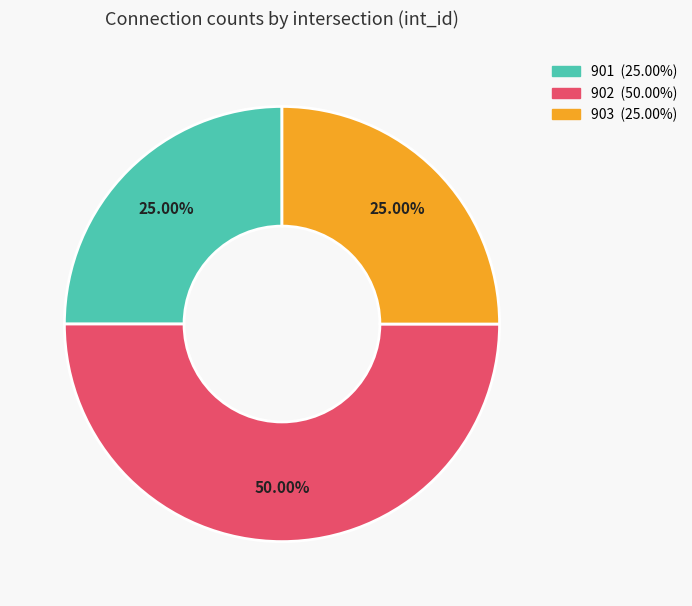

Does 903 account for over 50% of the chart?

No